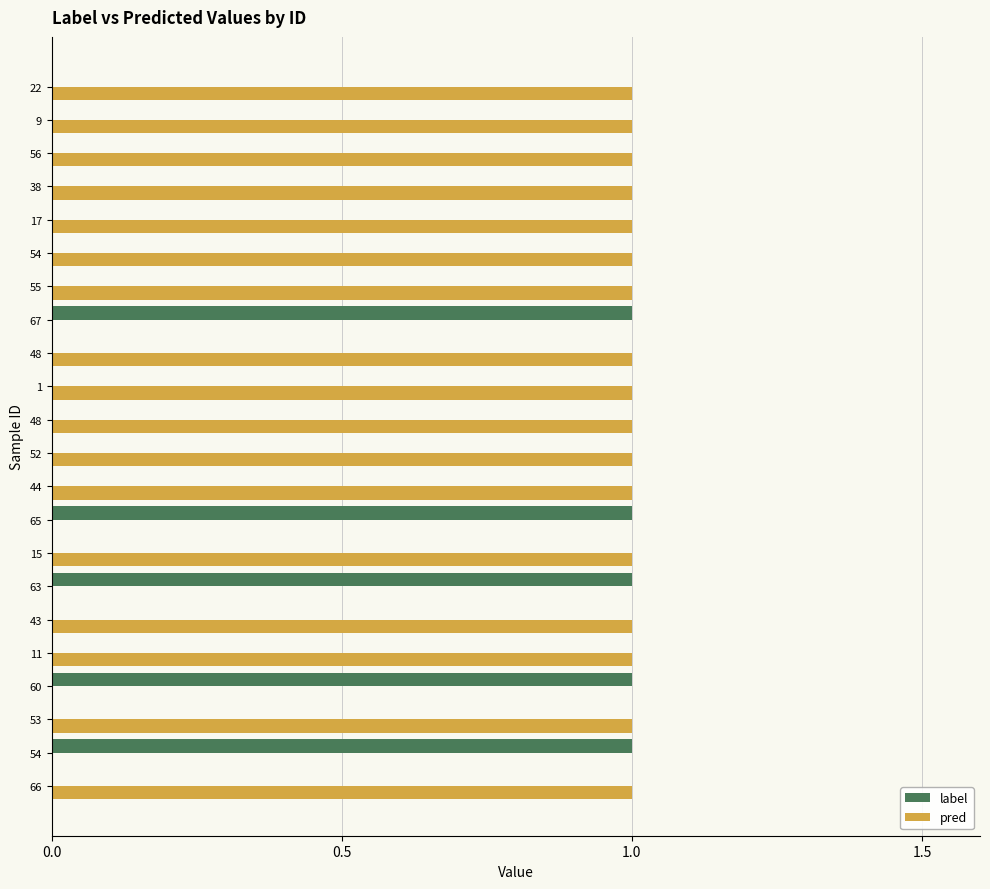

How many data points does each series have?

22